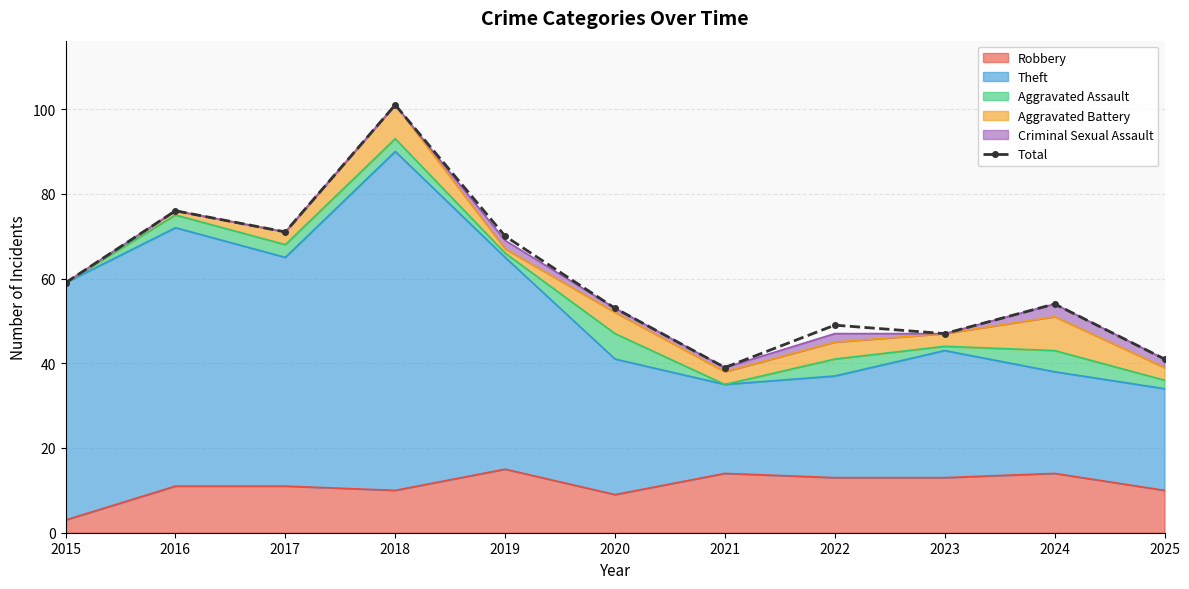

What is the difference between the maximum and minimum values?

62